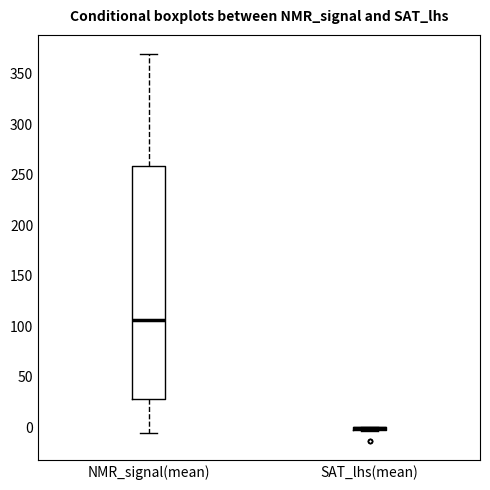

Which box is the tallest, from its lower edge to its upper edge?

NMR_signal(mean)